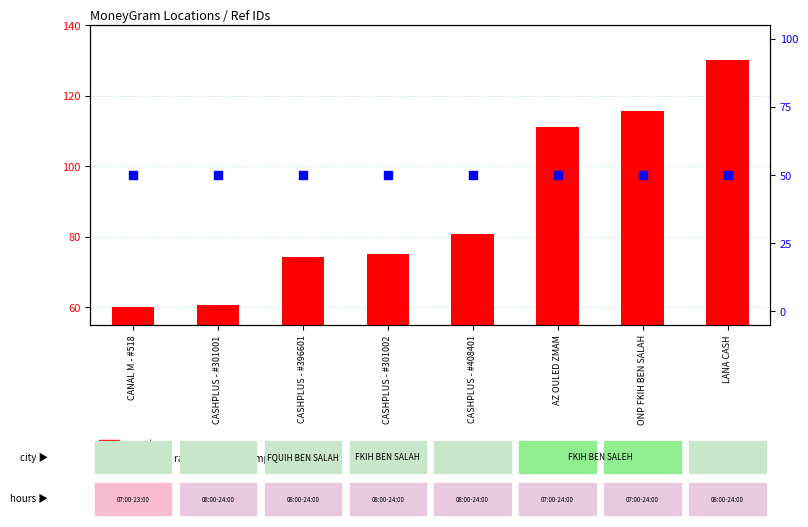

At how many categories does at least one series exceed 125?

1